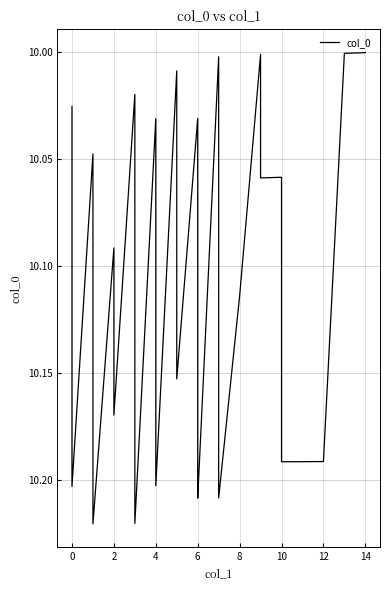

What is the difference between the maximum and minimum values?

0.2